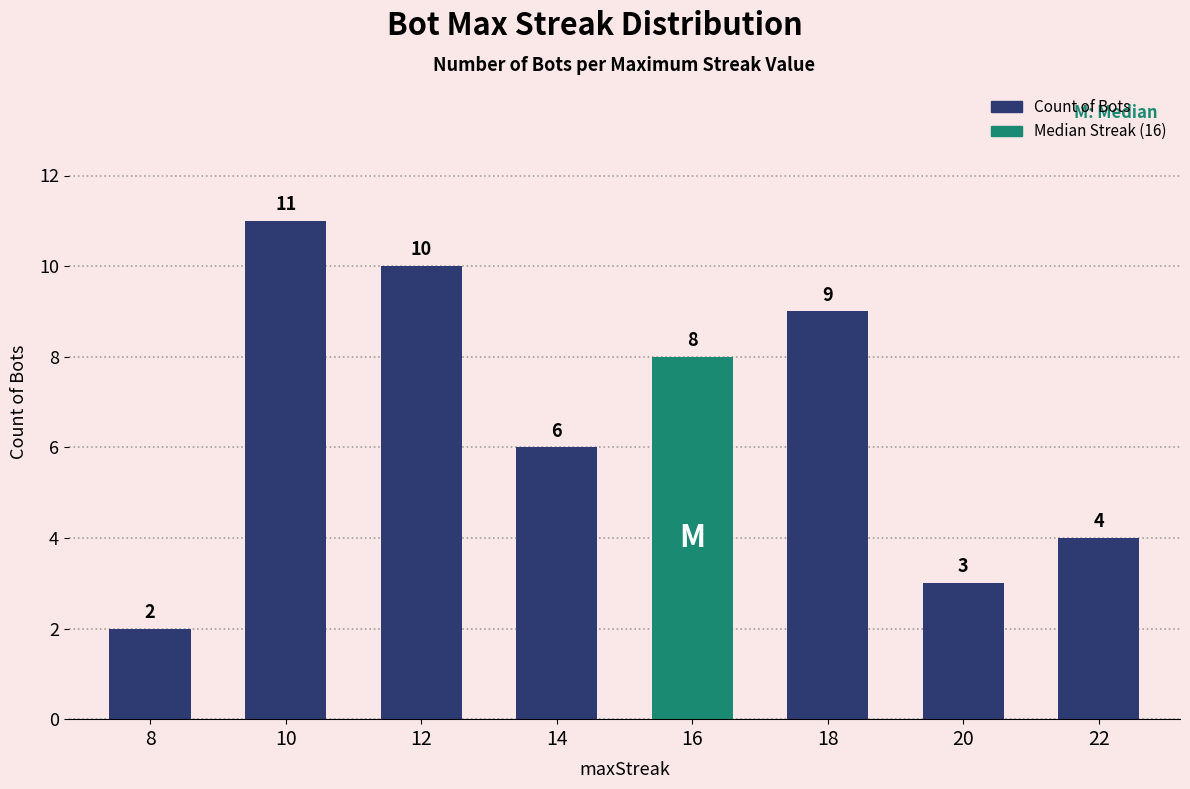

How many values are between 4 and 10?

5